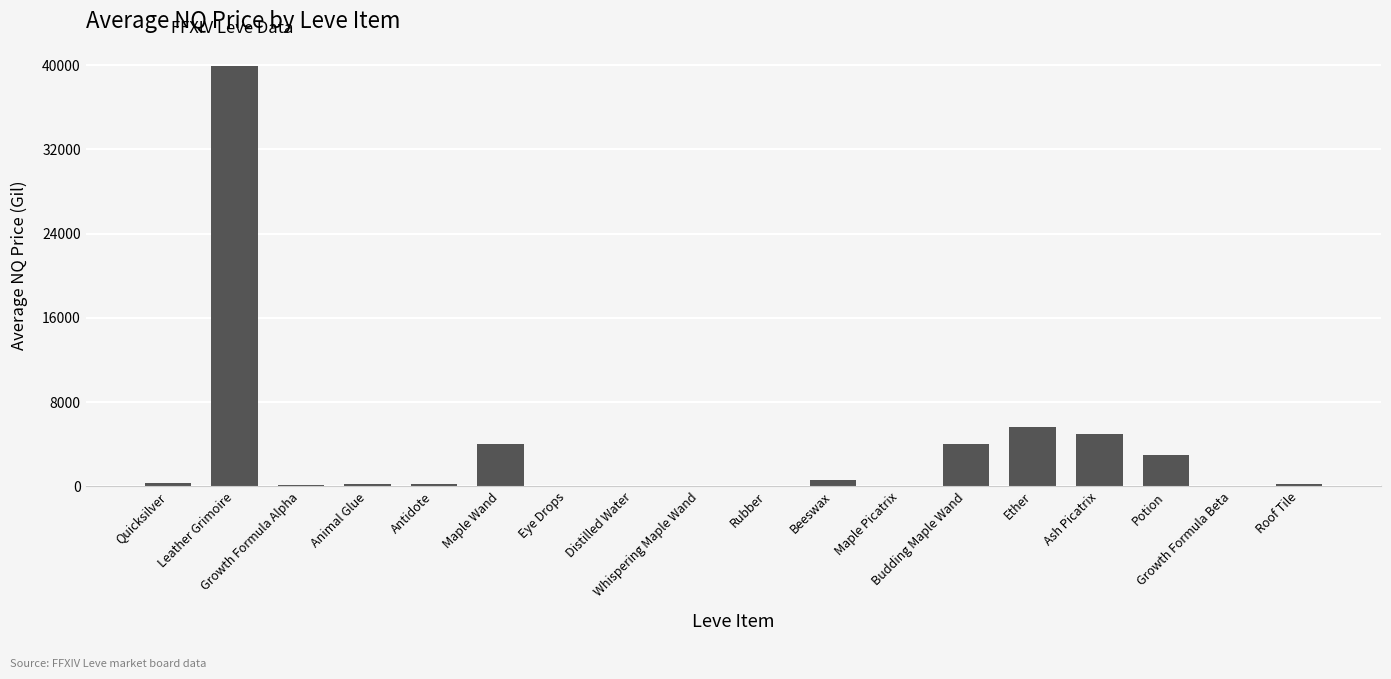

How many distinct data groups are displayed?

1